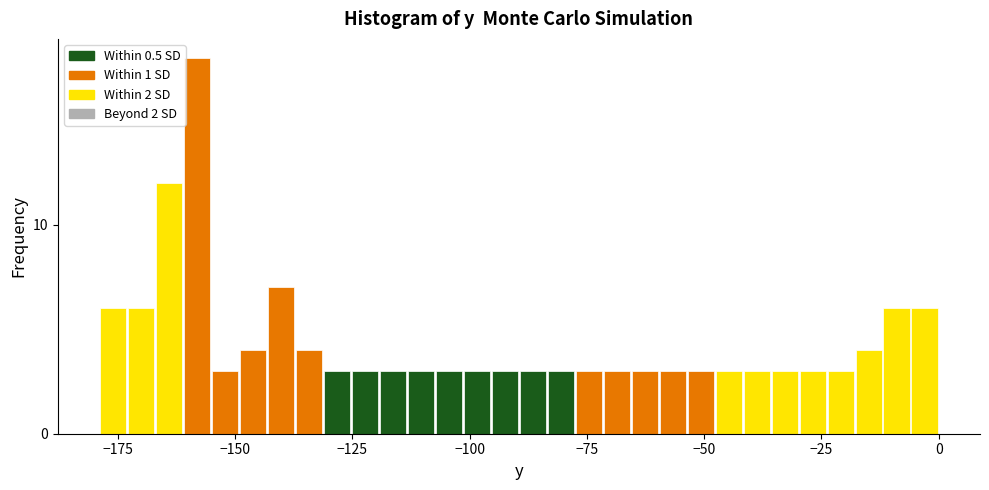

Around what value on the x-axis is the tallest bar? Give the approximate position of its centre, as read against the axis.

-160